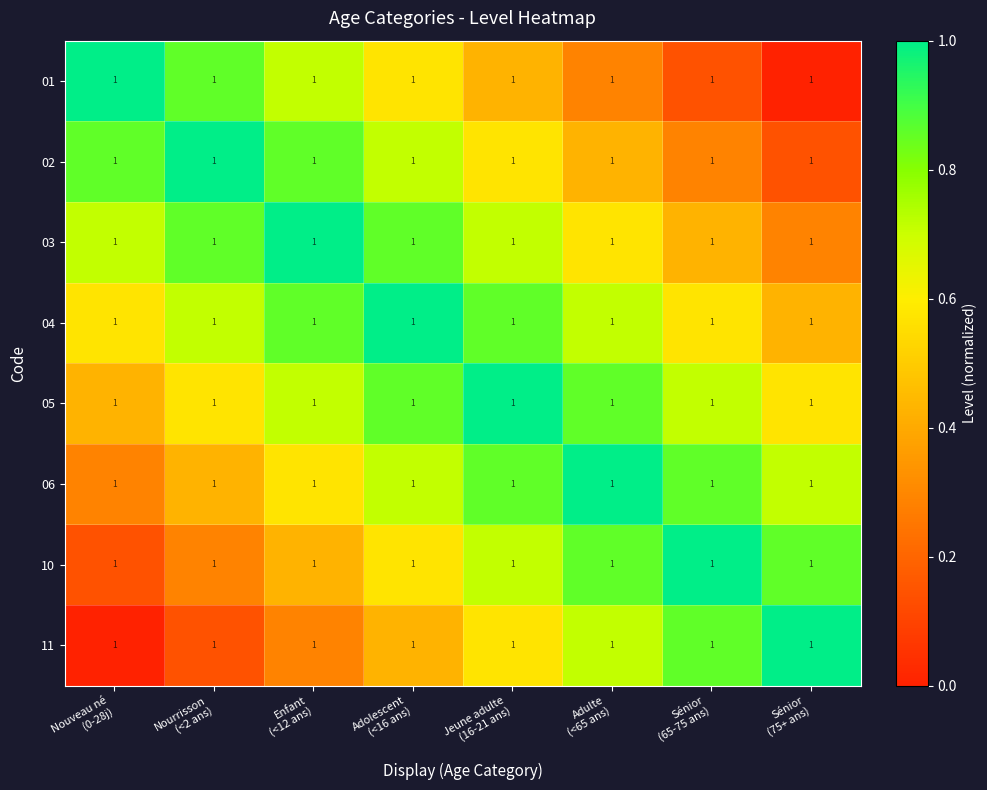

Is the value of 04 at Adulte (<65 ans) greater than the value of 06 at Jeune adulte (16-21 ans)?

No